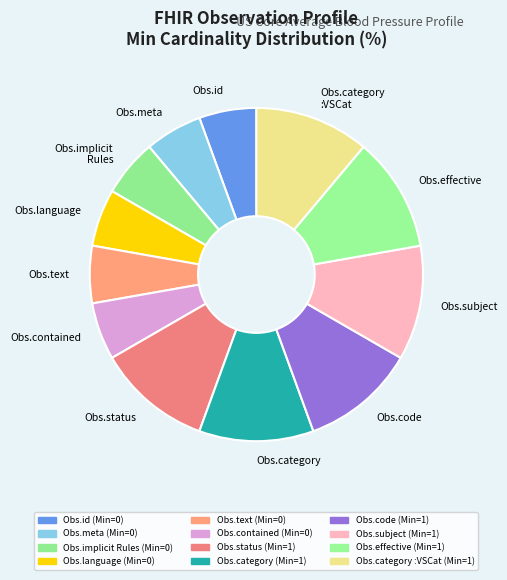

True or false: Obs.status accounts for 1% of the total.

False